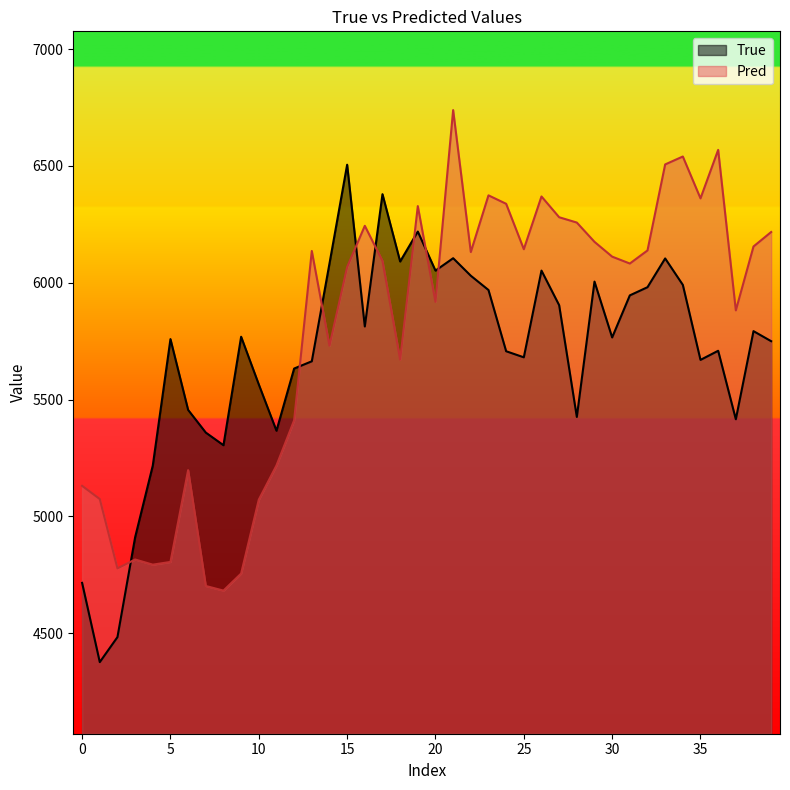

What is the average value of the Pred series?

5800.0